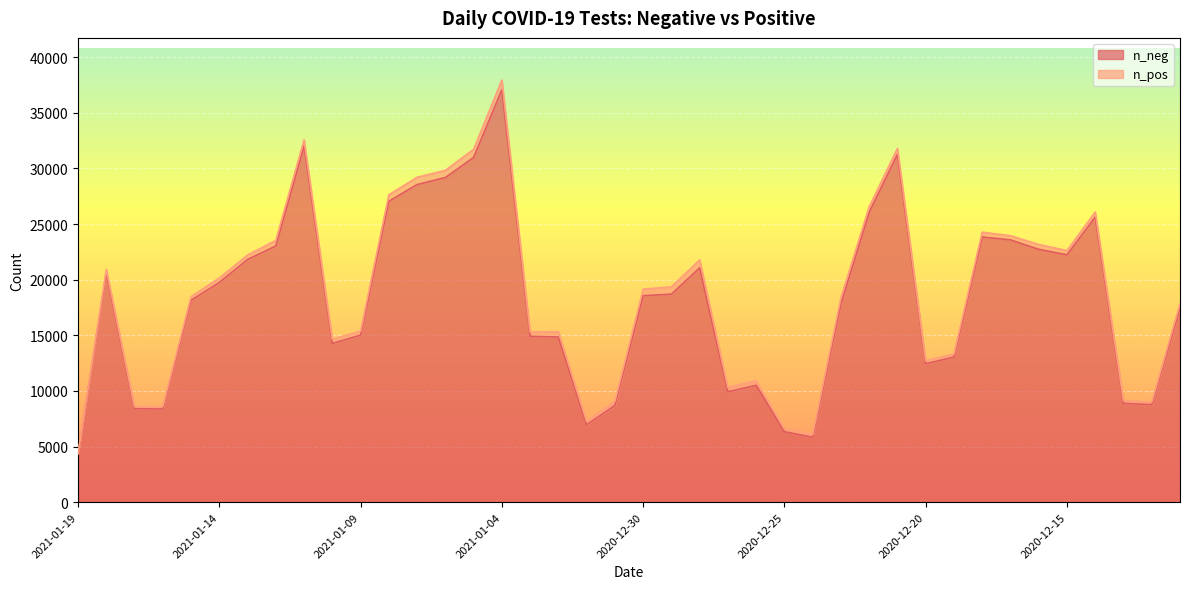

What is the maximum value shown in the chart?

37075